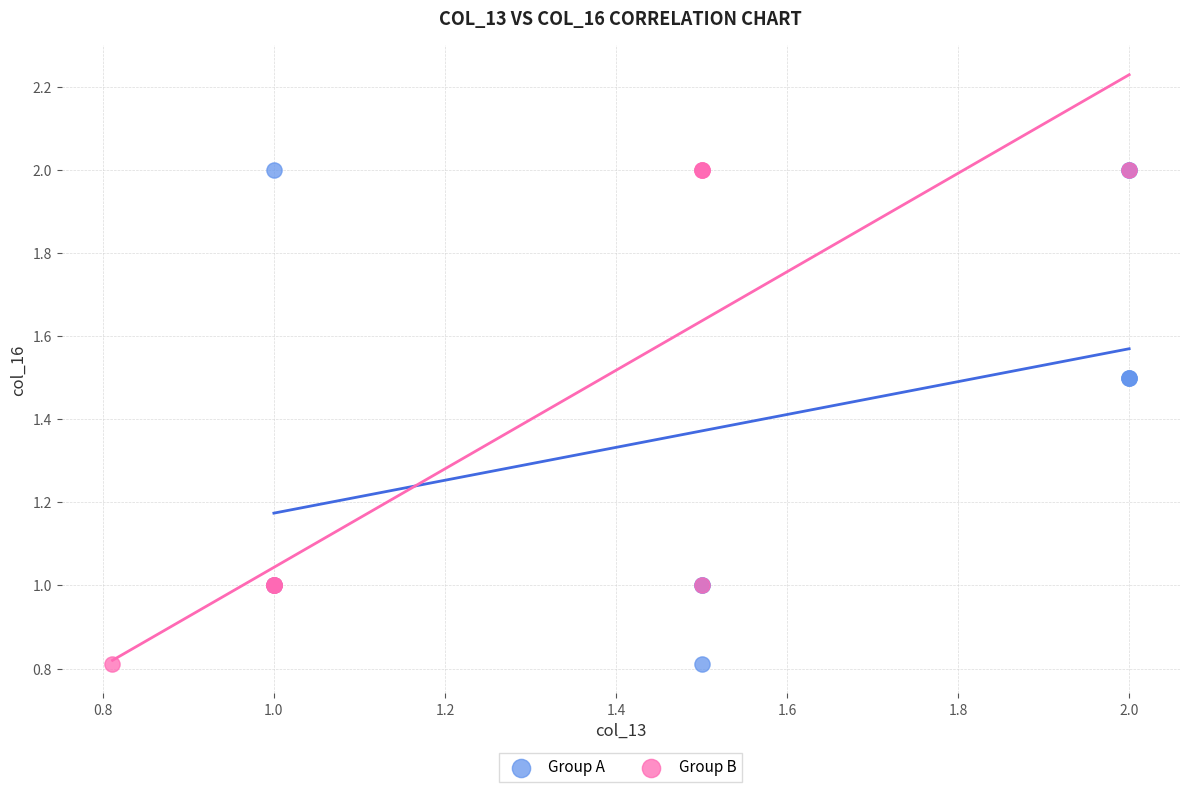

What are all the series names shown in the legend?

Group A, Group B